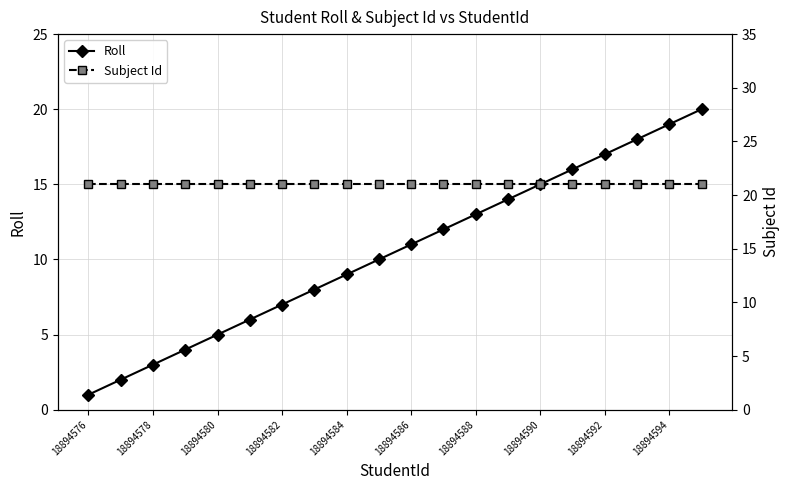

What is the highest value of the Subject Id series?

21